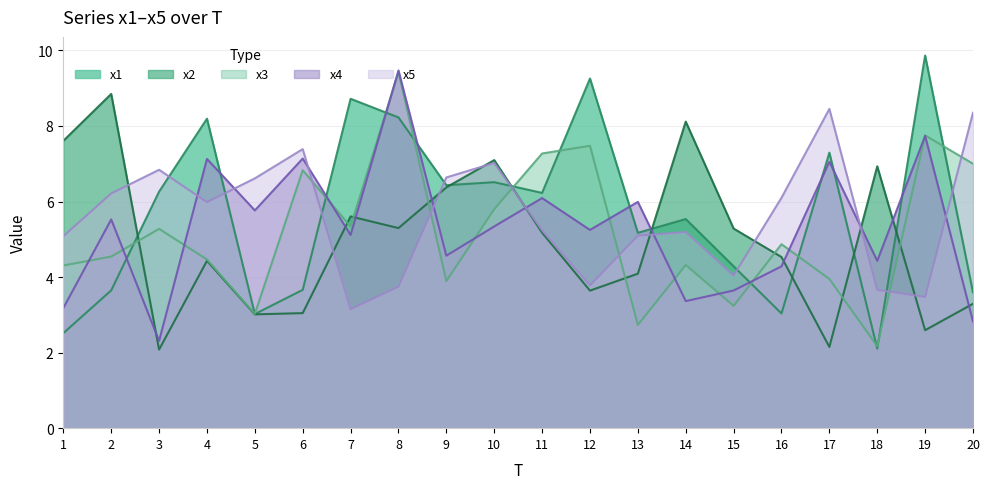

How many lines are shown in the chart?

5